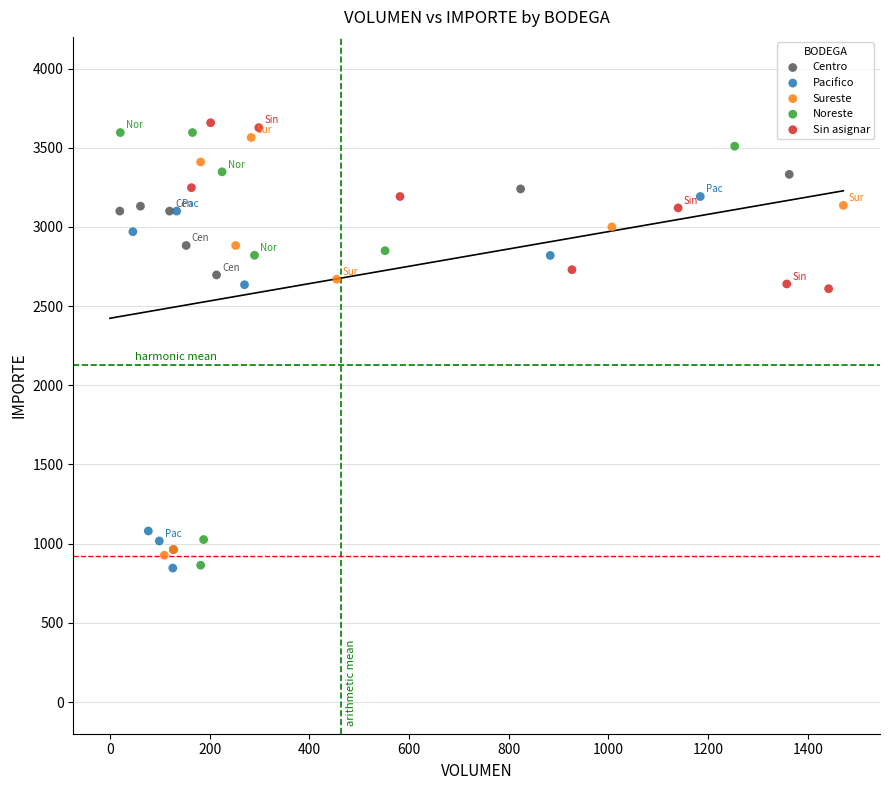

What are all the series names shown in the legend?

Centro, Pacifico, Sureste, Noreste, Sin asignar